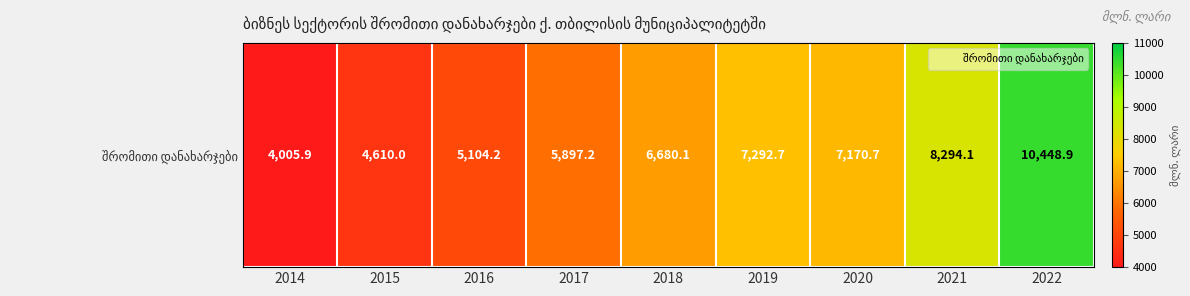

What is the average value?

6611.5